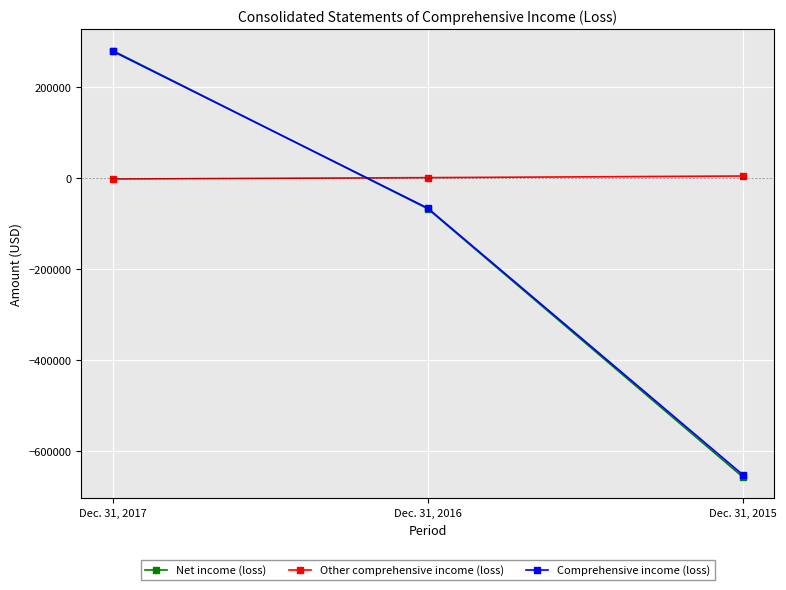

What is the difference between the Comprehensive income (loss) values at Dec. 31, 2017 and Dec. 31, 2016?

345445